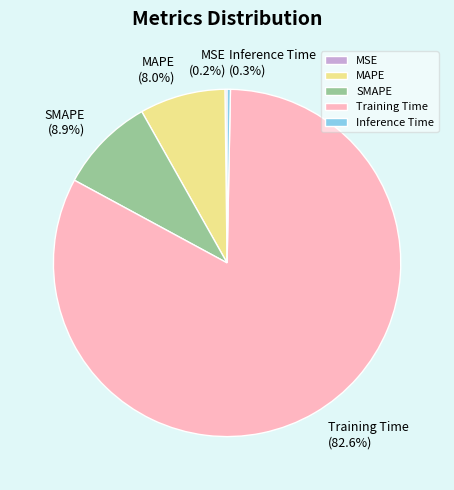

What is the largest slice in the pie chart?

Training Time